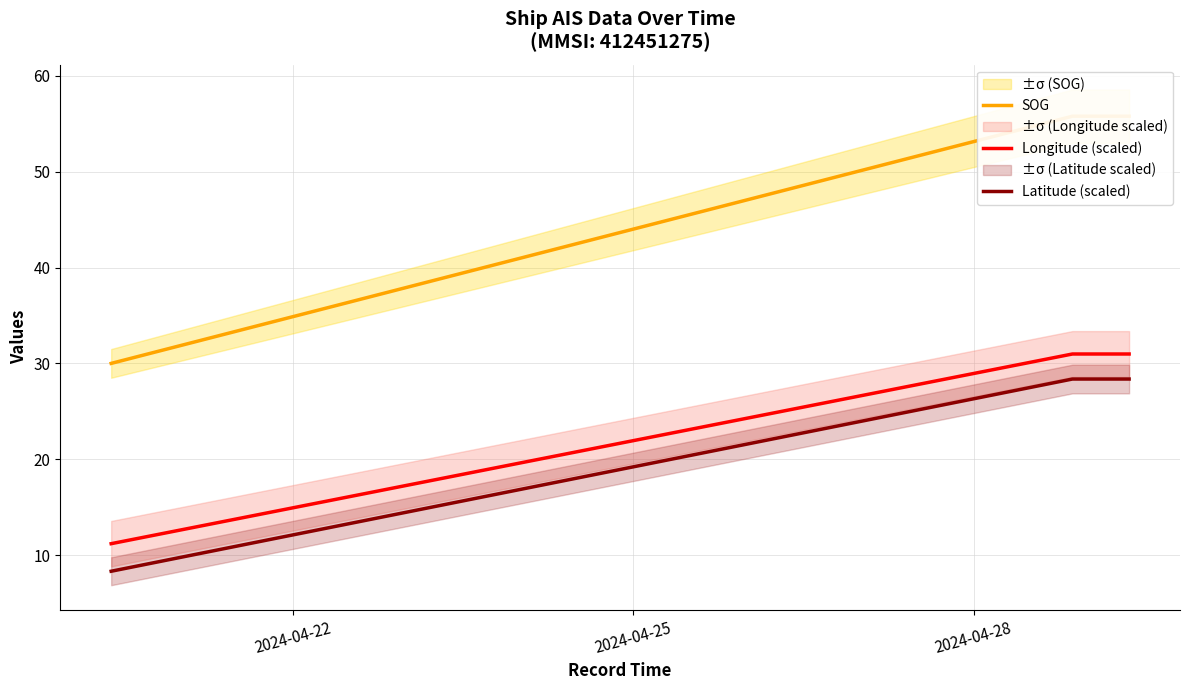

What is the average value of the SOG series?

49.3